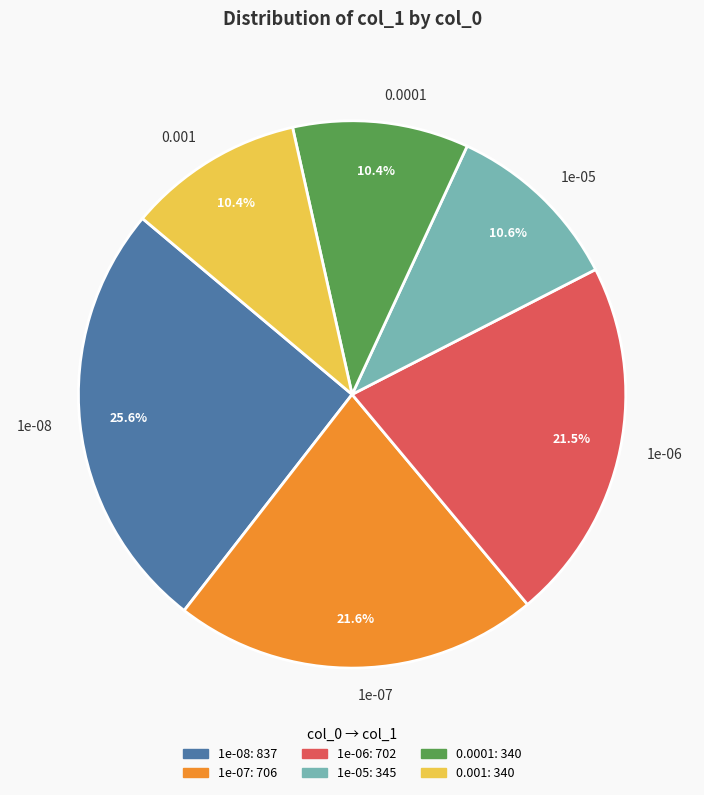

Do 0.001 and 0.0001 together represent more than half of the pie?

No